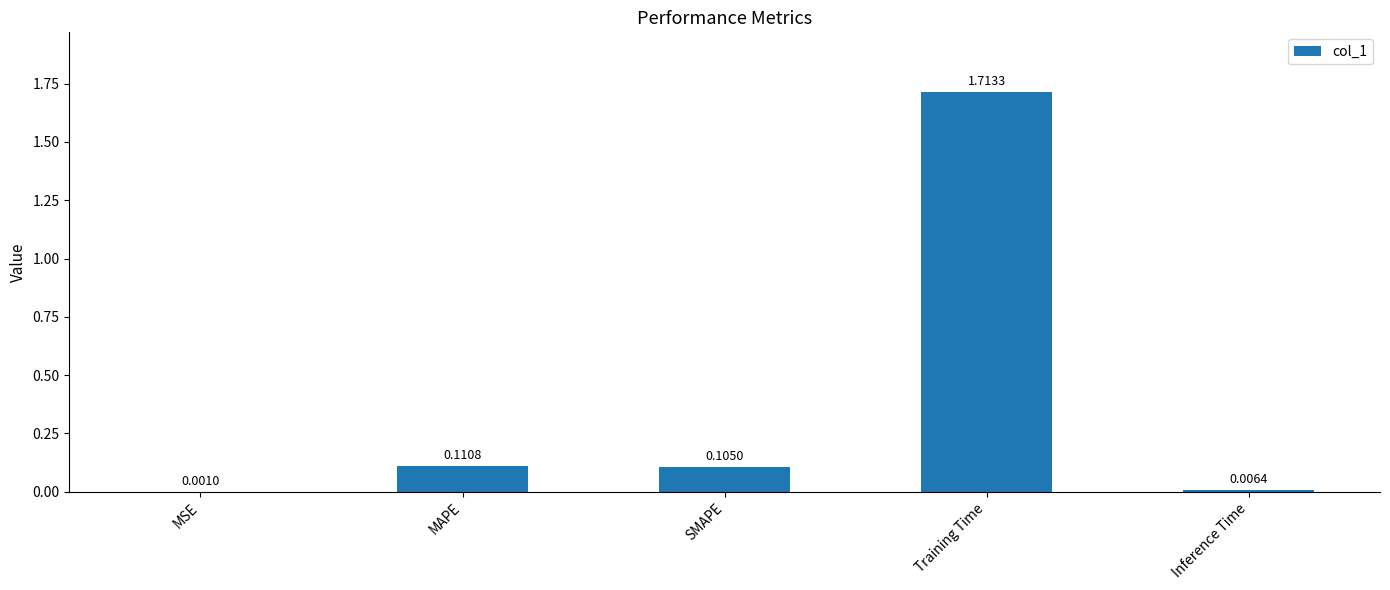

True or false: the data shows 0.4 at Training Time.

False